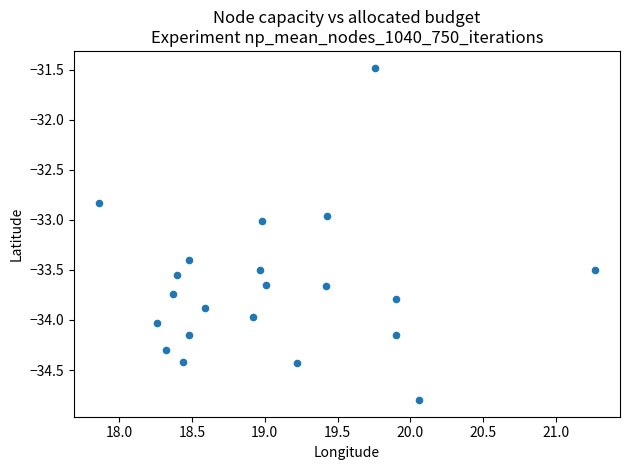

What is the range of Y values (max minus min)?

3.3